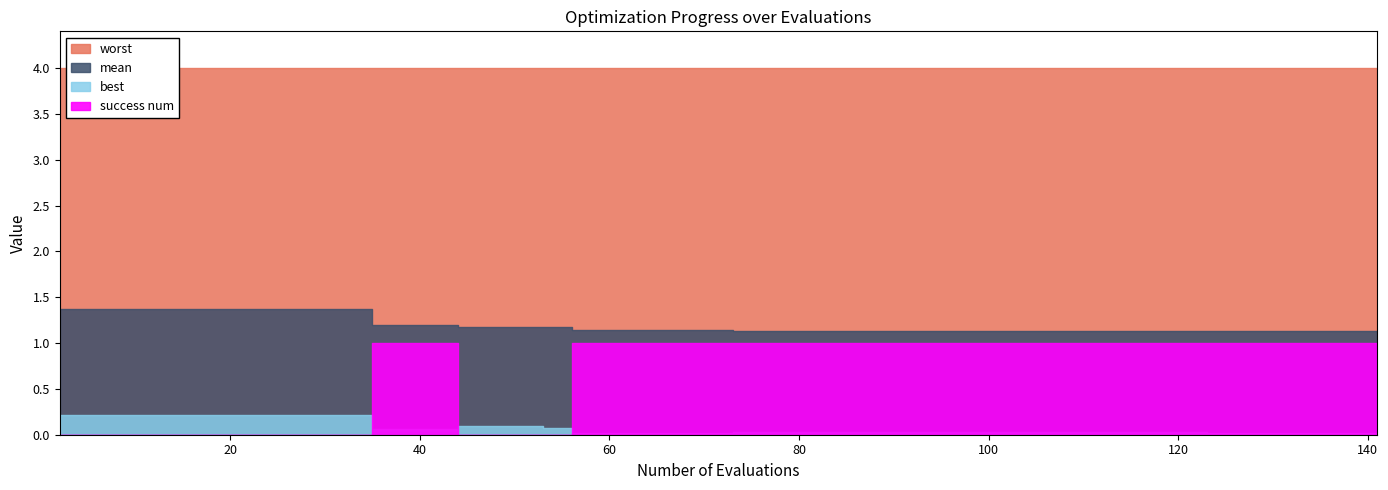

True or false: best and mean intersect in this chart.

False